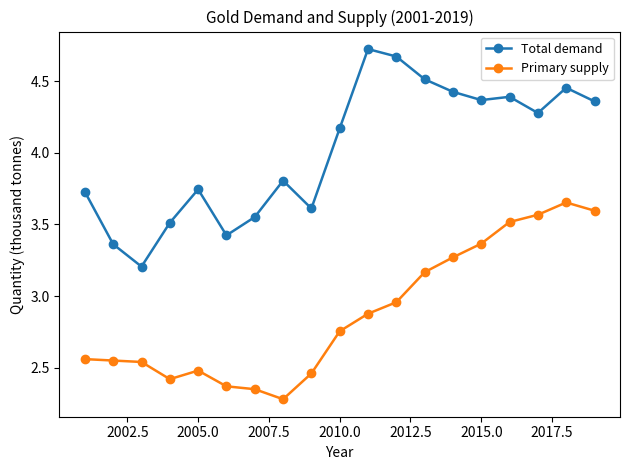

What is the minimum value shown in the chart?

2.3